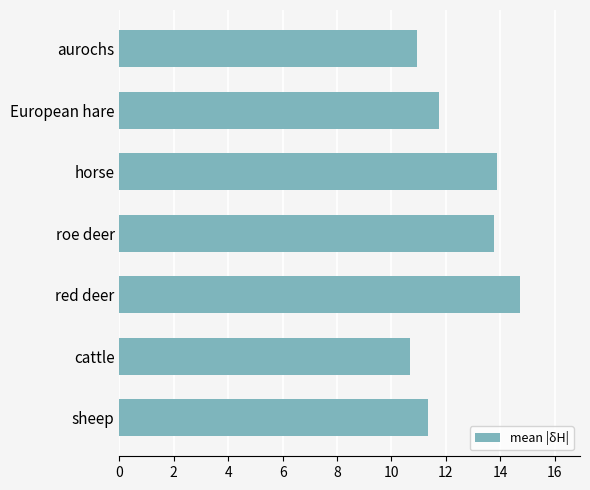

Count the number of categories in the chart.

7